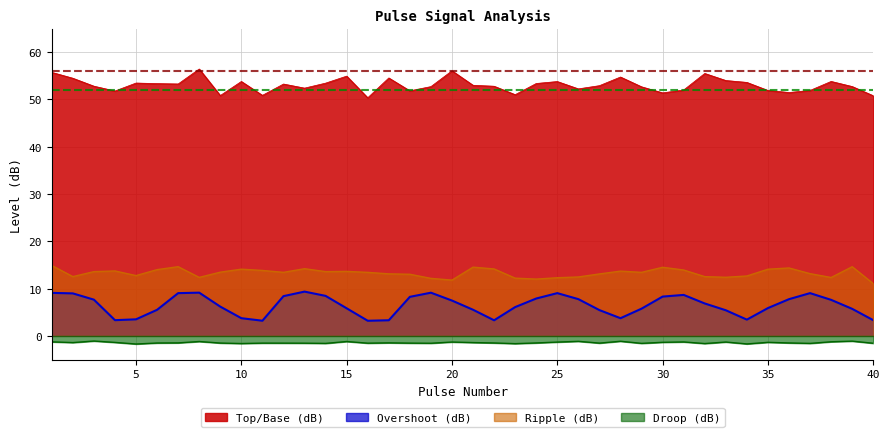

Where does the Top/Base (dB) series first go above 52?

1